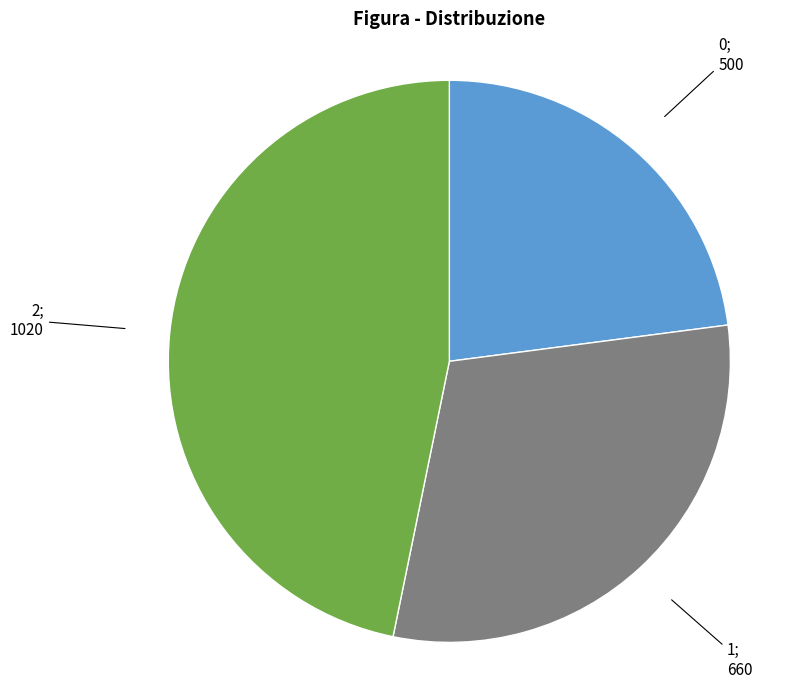

Does any single category account for the majority?

No